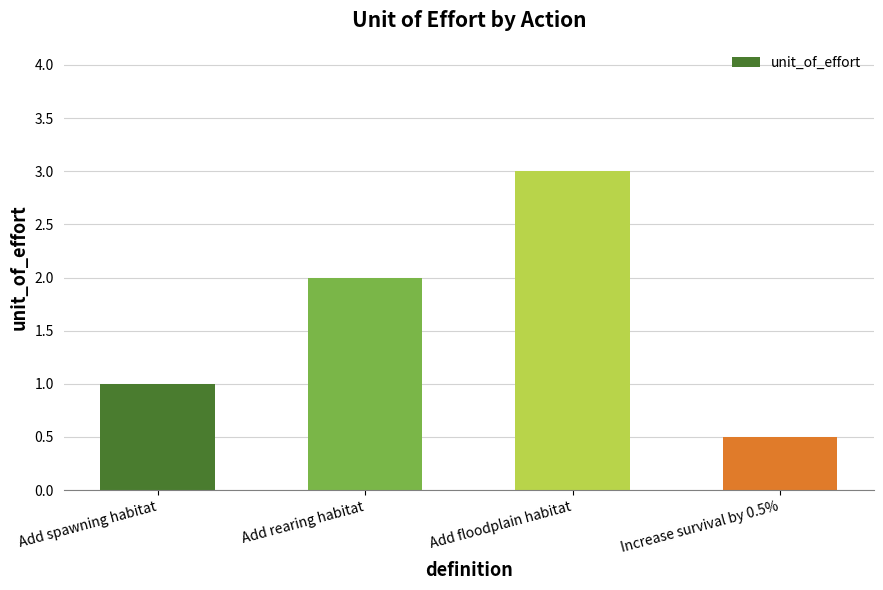

How many values are below 2?

2